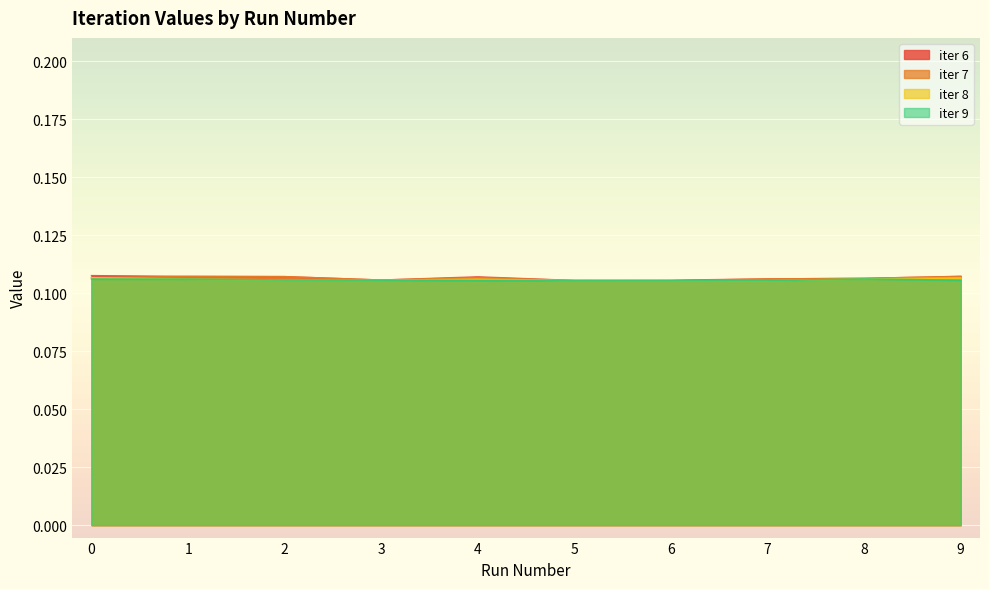

In iter 6, how many points are lower than both neighbors (excluding endpoints)?

2